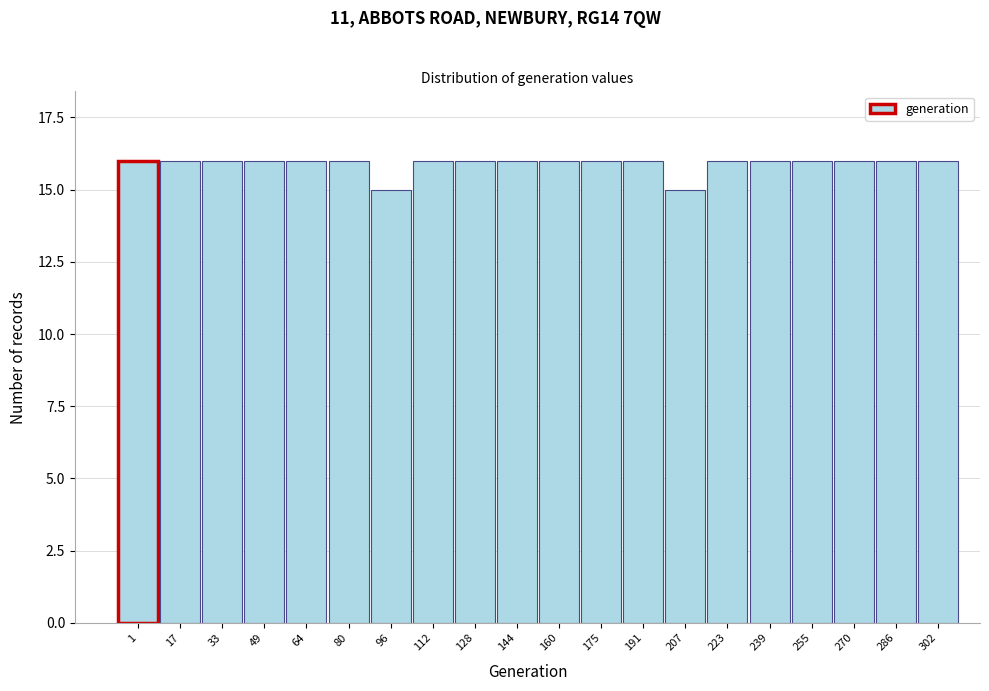

Reading left to right, transcribe all the data shown in this chart.

16	16	16	16	16	16	15	16	16	16	16	16	16	15	16	16	16	16	16	16